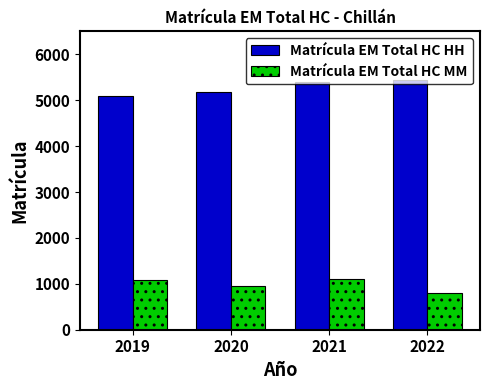

At which label is Matrícula EM Total HC MM closest to 958?

2020